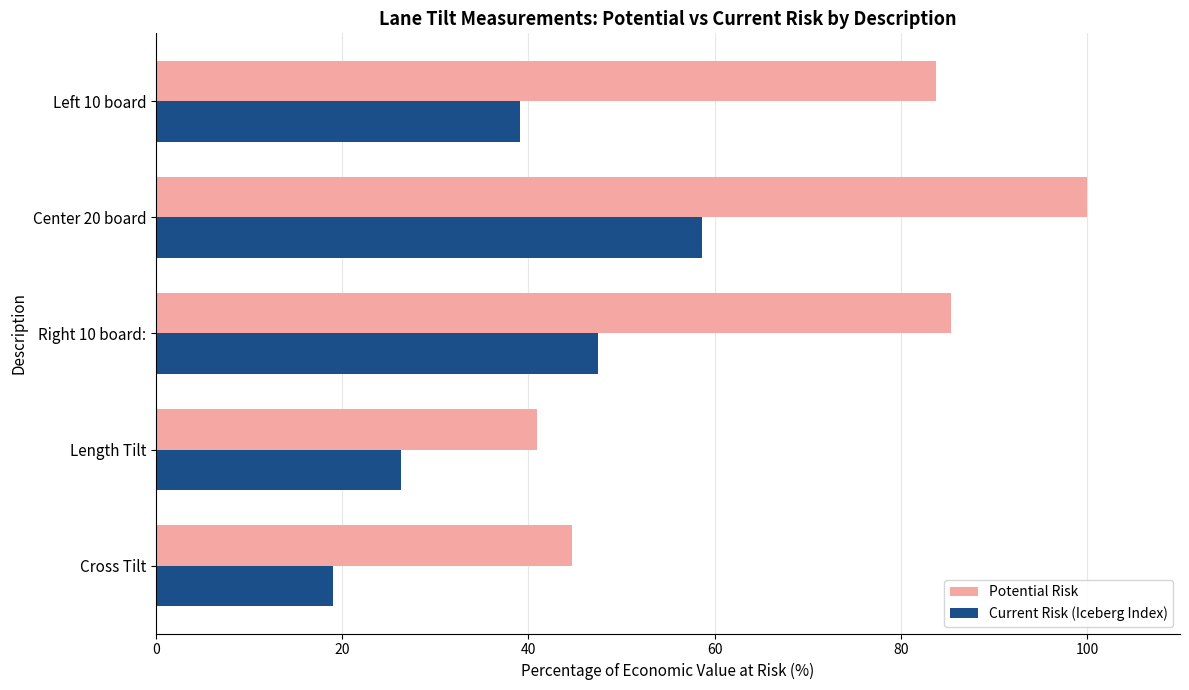

Which series has the largest total across all categories?

Potential Risk